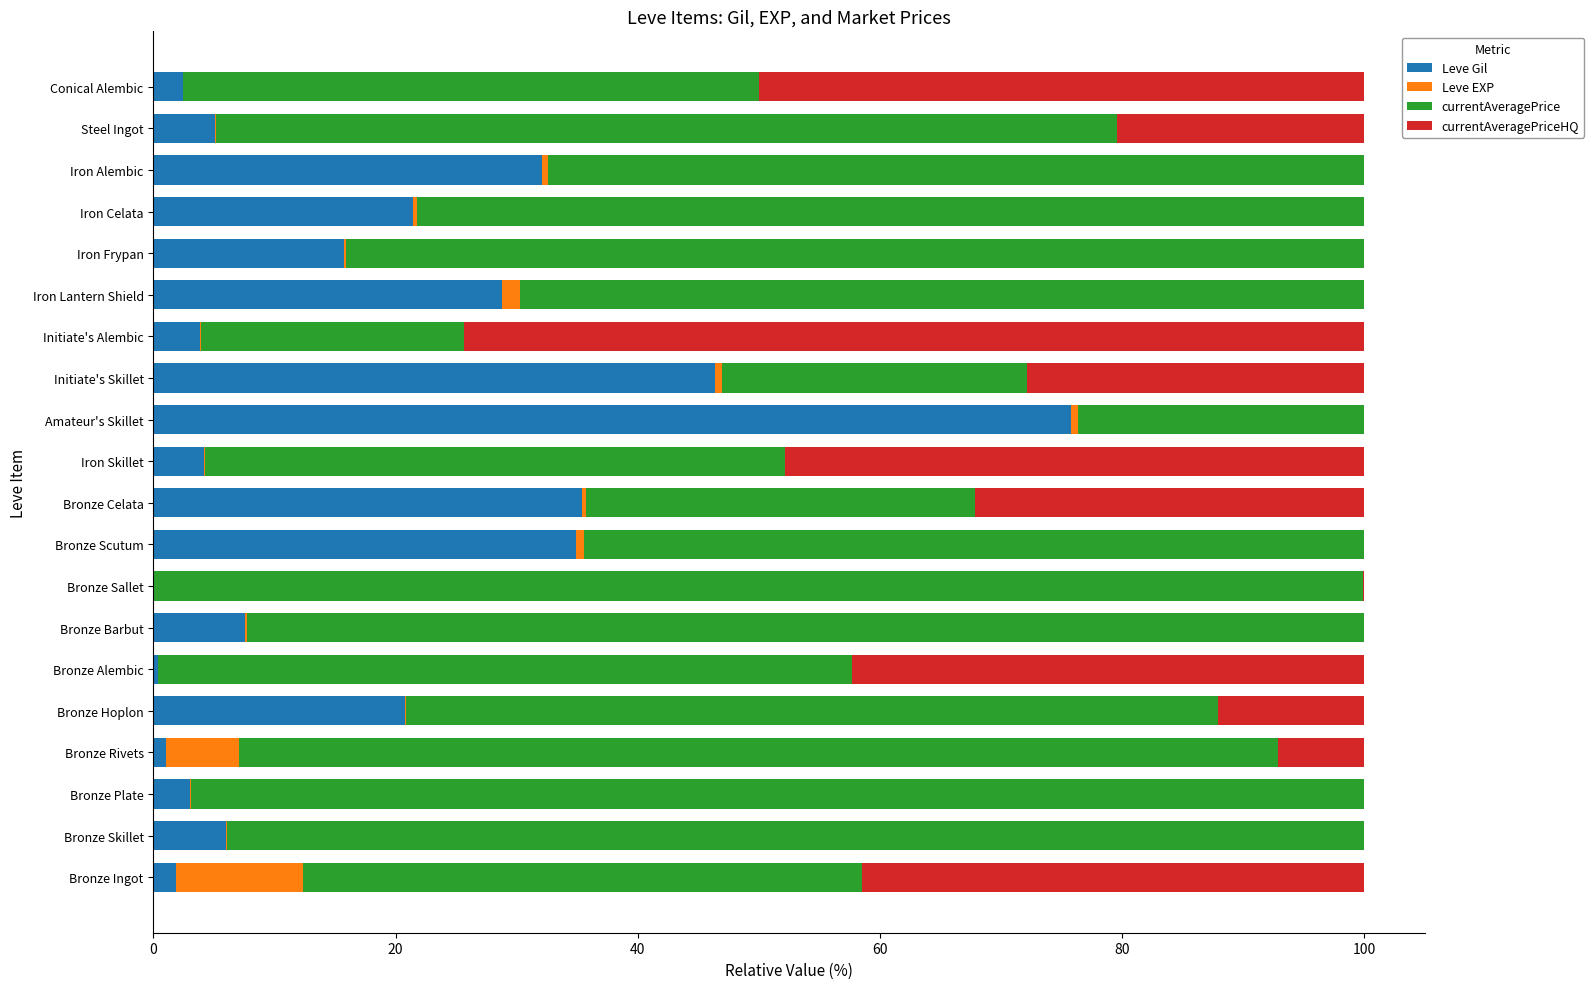

Is it true that Leve Gil equals 5.1 at Steel Ingot?

True